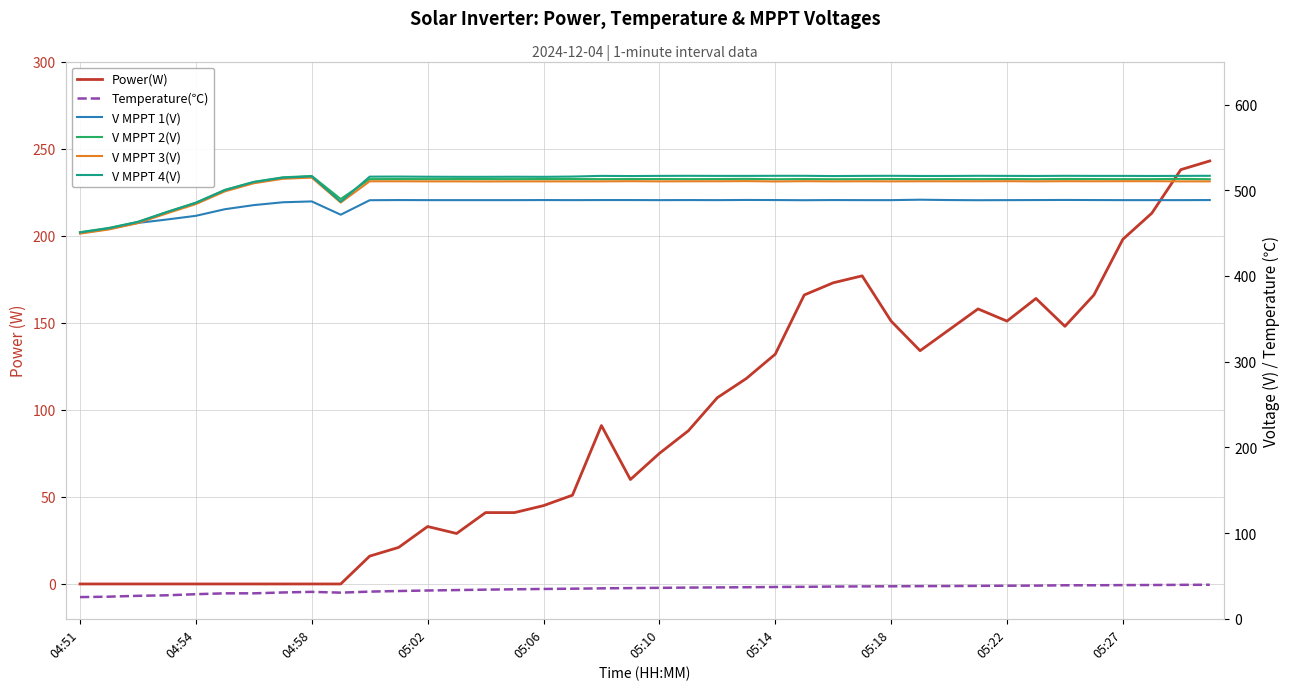

At which label does Power(W) reach its minimum?

04:51